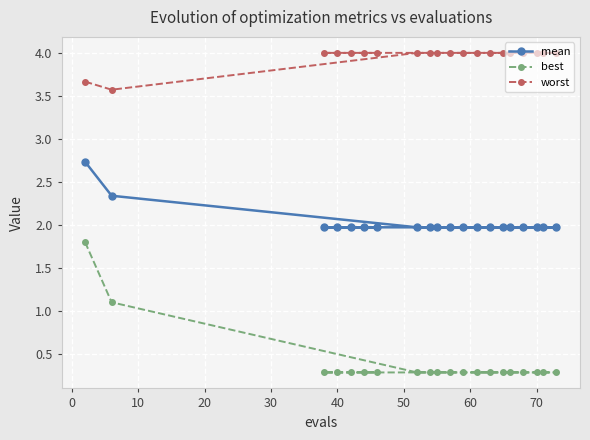

The worst series shows 4.0 at 40. True or false?

True